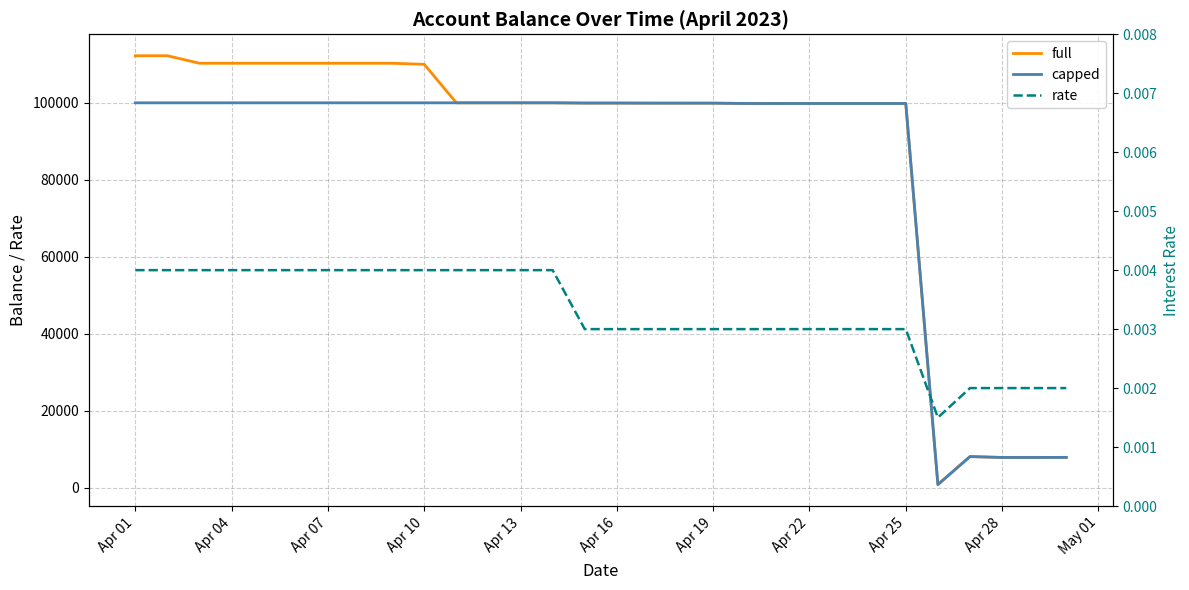

How many lines are shown in the chart?

3